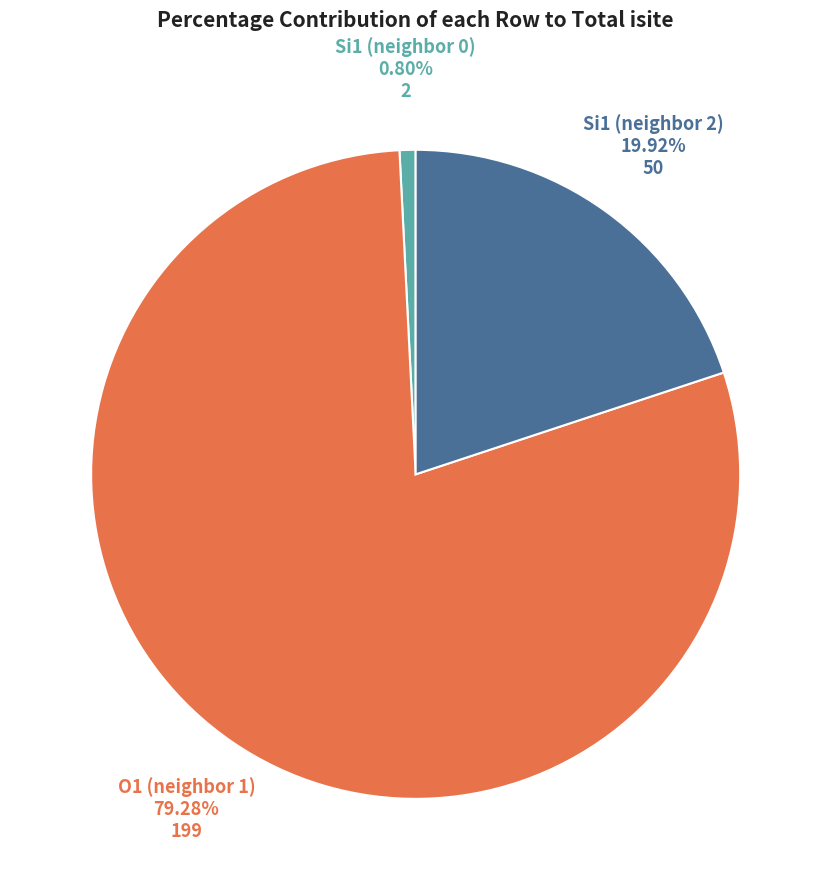

Rank the categories by value from highest to lowest.

O1 (neighbor 1), Si1 (neighbor 2), Si1 (neighbor 0)